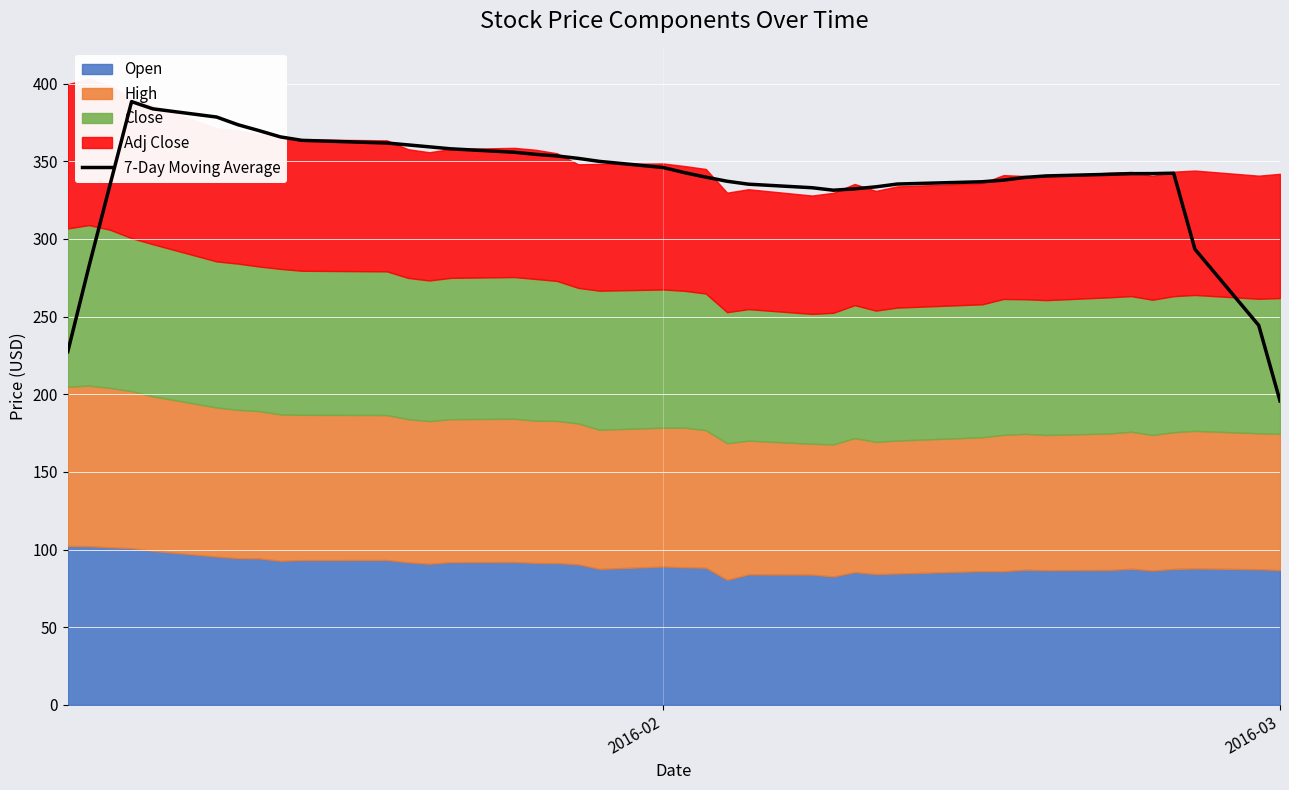

What is the average value?

337.4